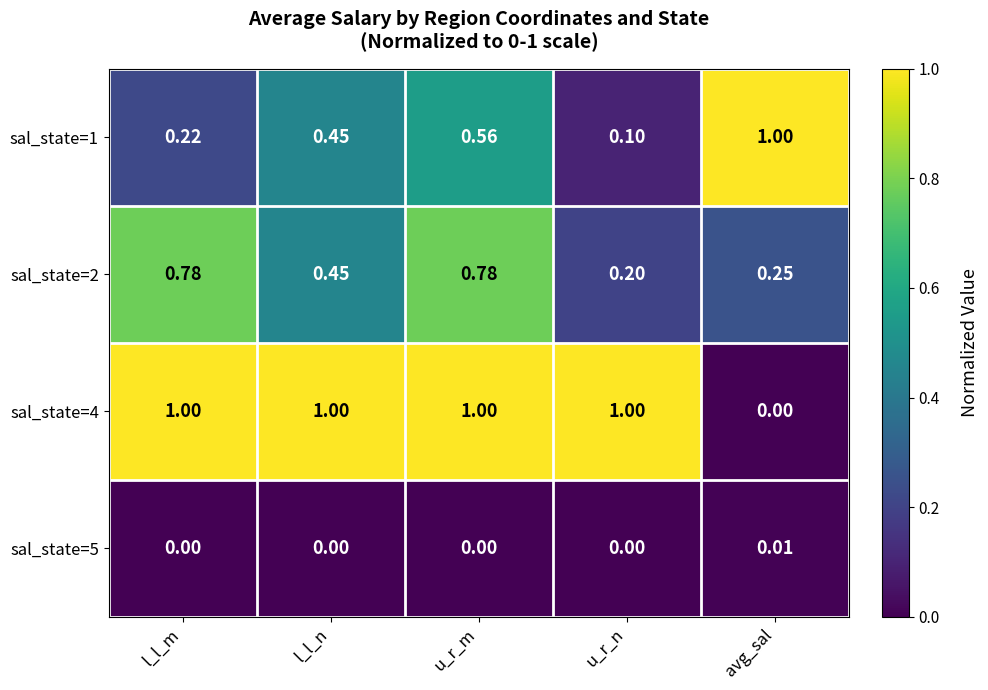

At which label is sal_state=1 closest to 0?

u_r_n